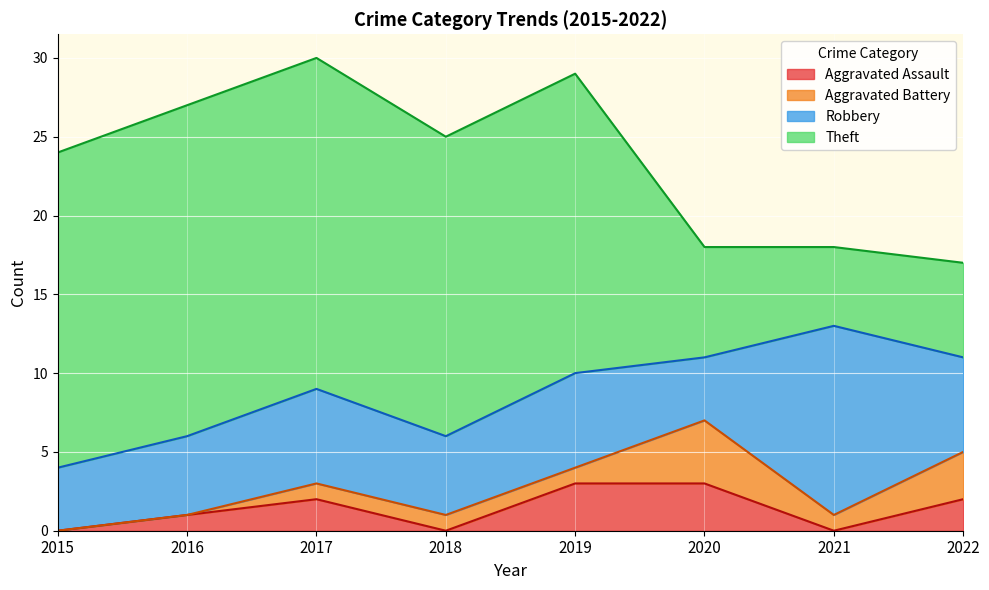

What is the value of the Robbery point at the 8th from the left?

6